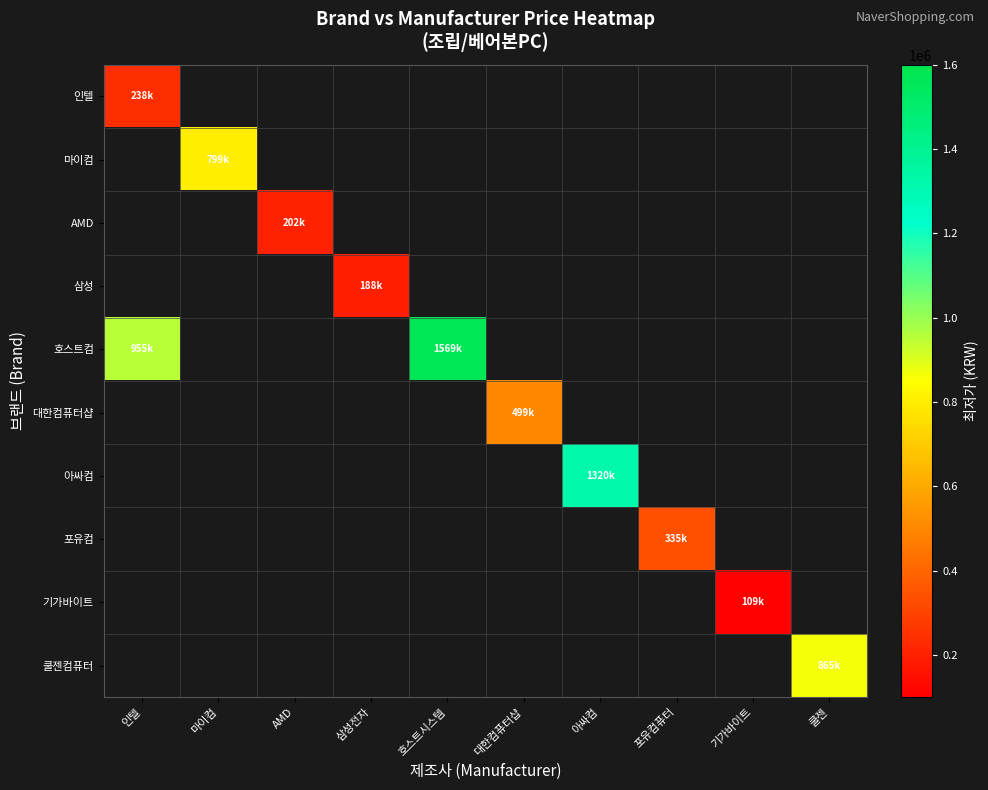

What is the minimum value shown in the chart?

109000.0